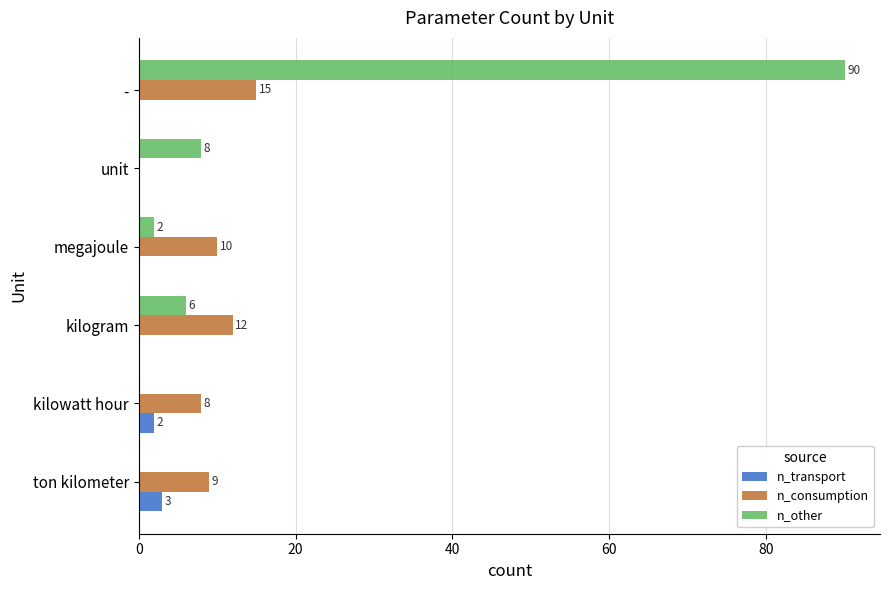

At which label does n_other reach its peak?

-